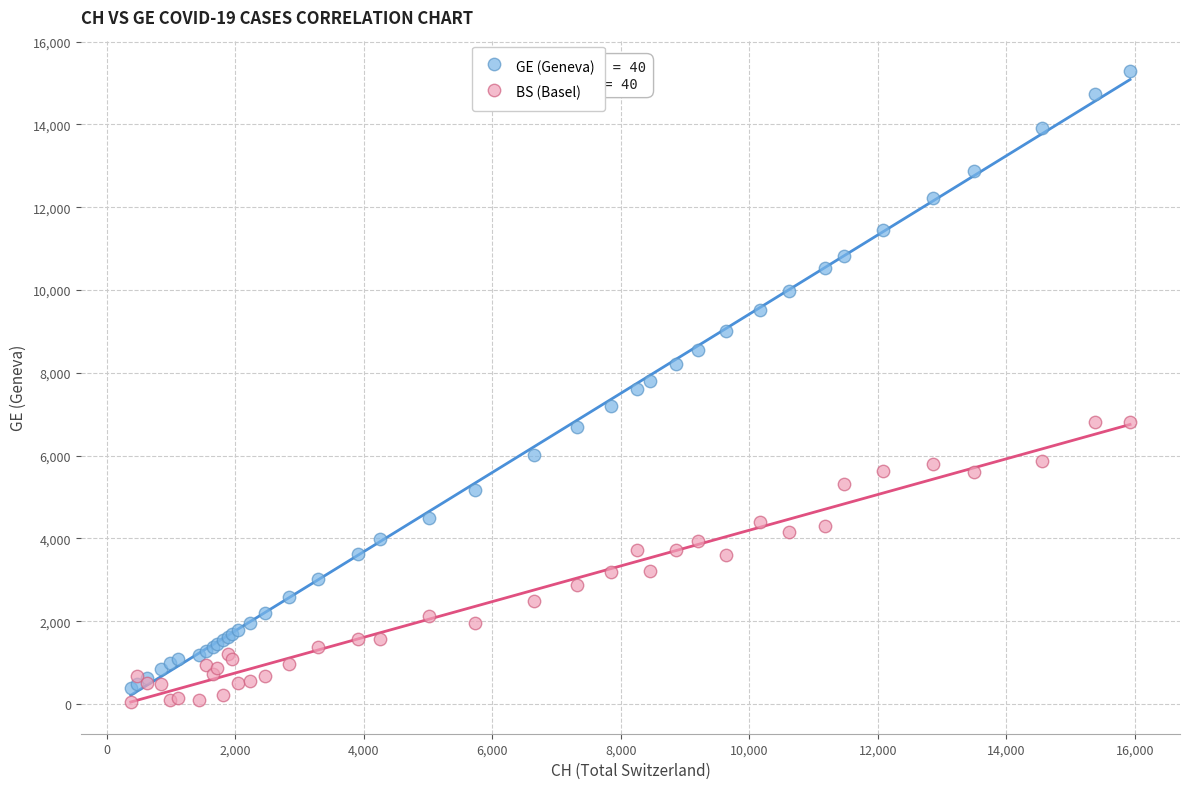

Which series reaches the minimum Y coordinate?

BS (Basel)